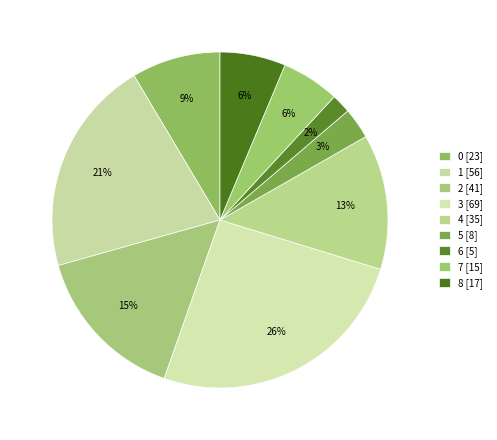

How many segments does this pie chart have?

9